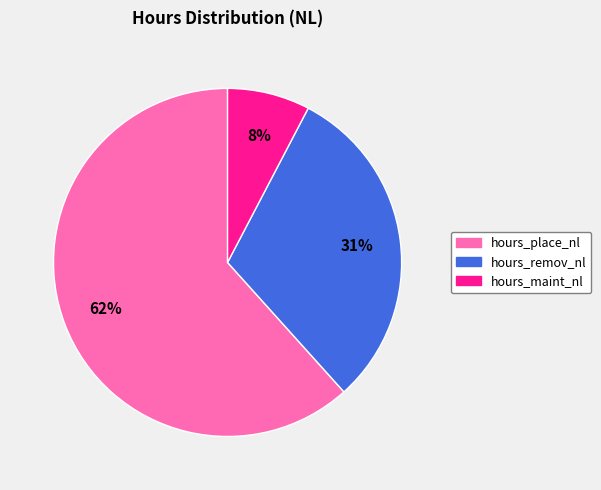

How many segments does this pie chart have?

3